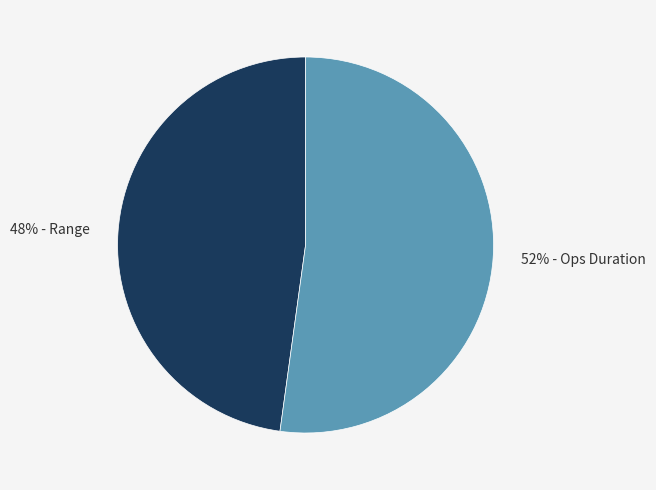

Which slice represents more than half of the pie?

52% - Ops Duration